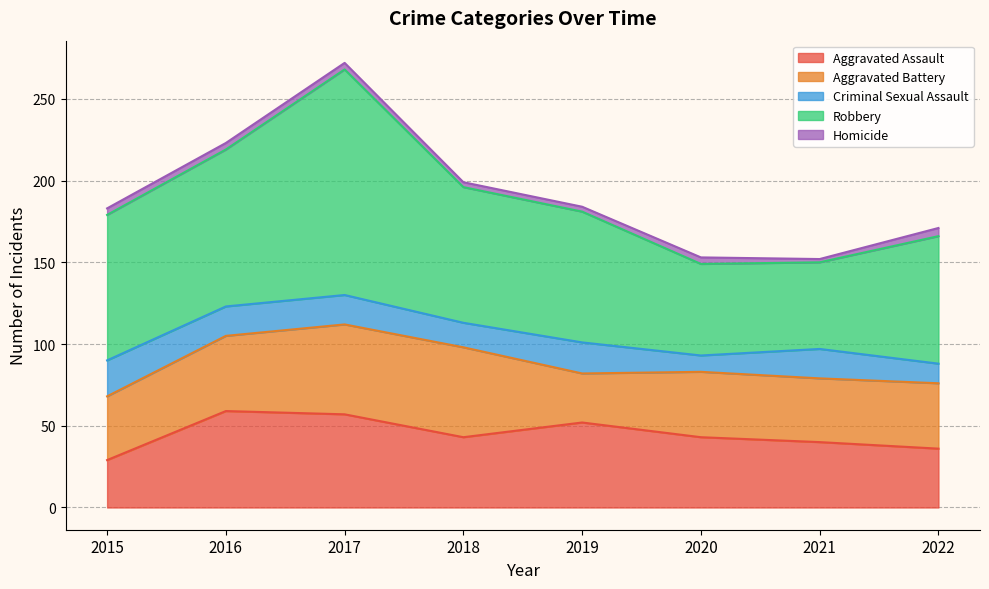

At how many categories does at least one series exceed 46?

8